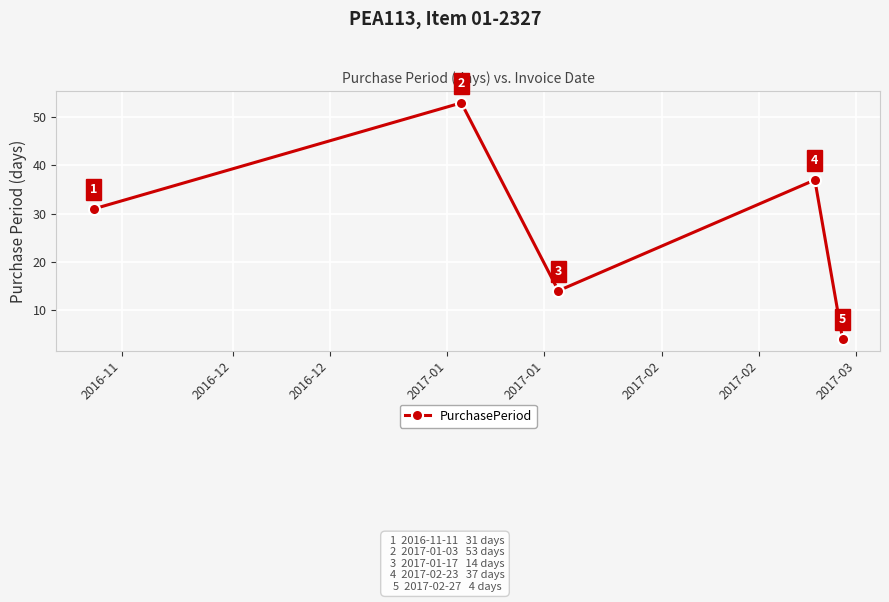

What is the smallest value displayed?

4